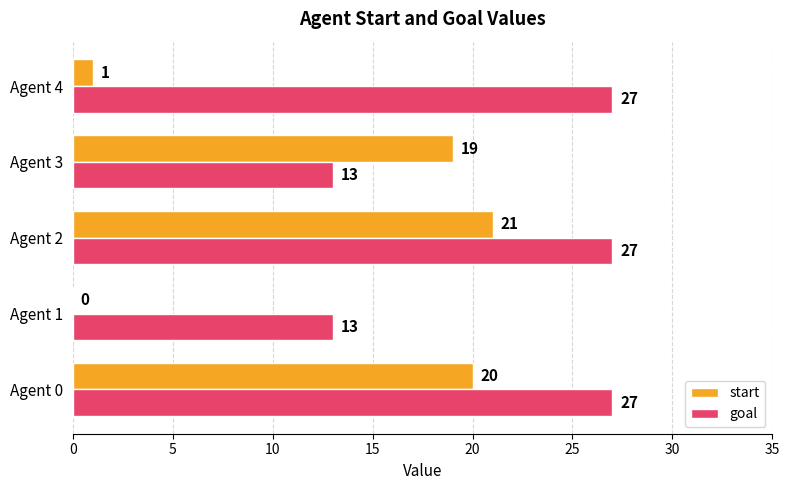

What is the total value across all series at Agent 3?

32